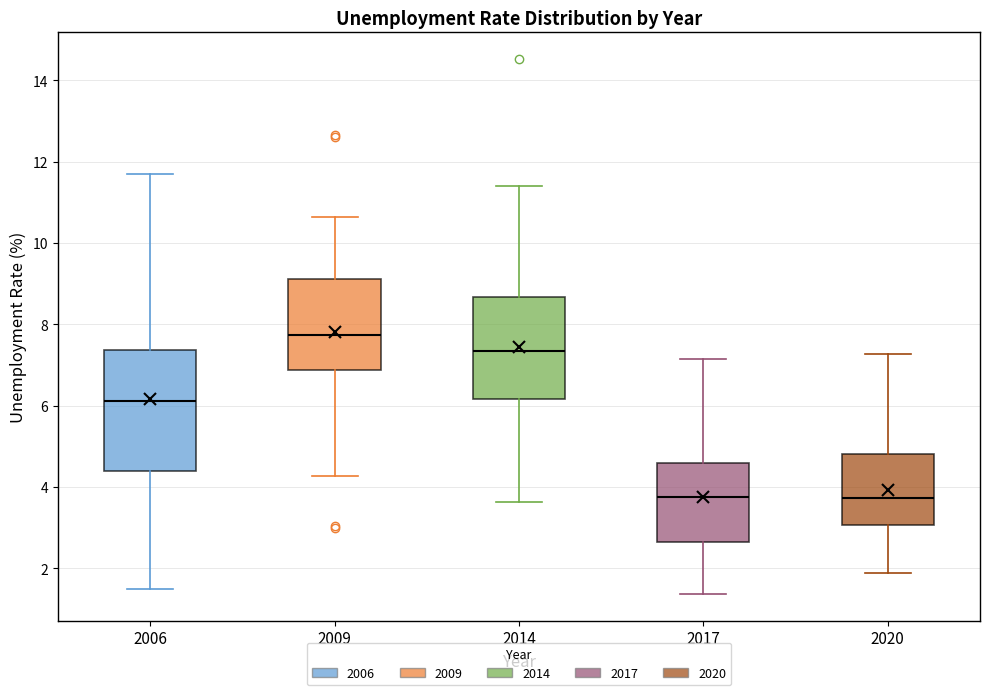

Which box is the tallest, from its lower edge to its upper edge?

2006